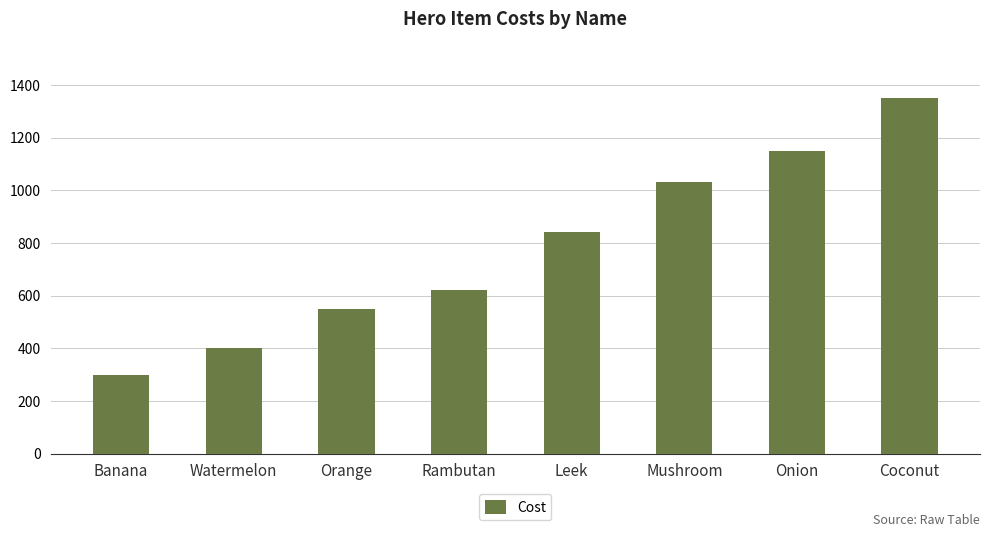

What position from the left is Orange?

3